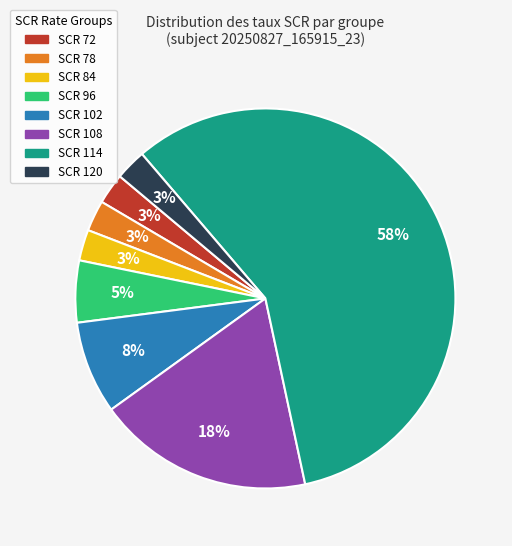

To the nearest percent, what is the combined percentage of SCR 72 and SCR 96?

8%